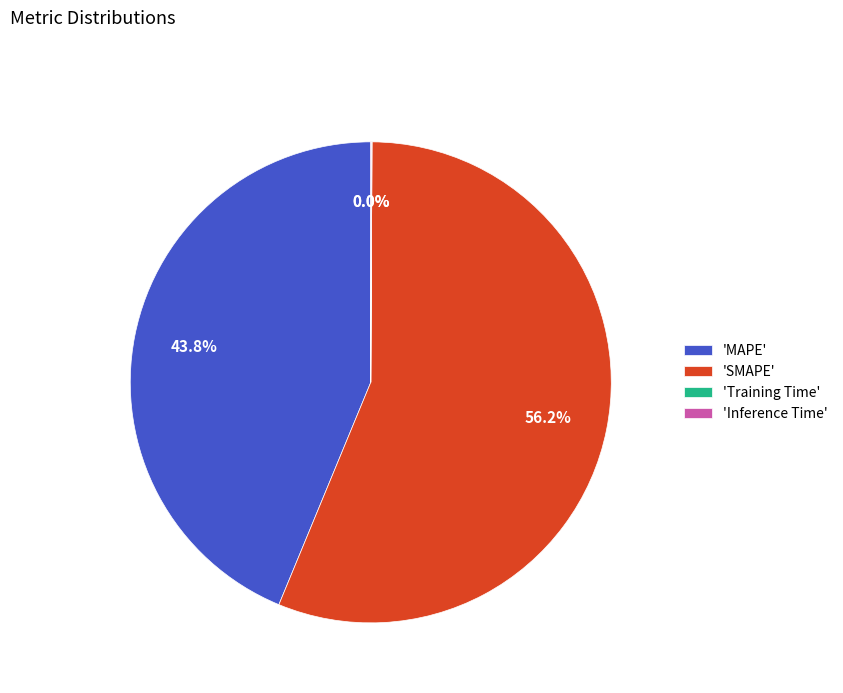

Is there any slice that represents more than half of the pie?

Yes